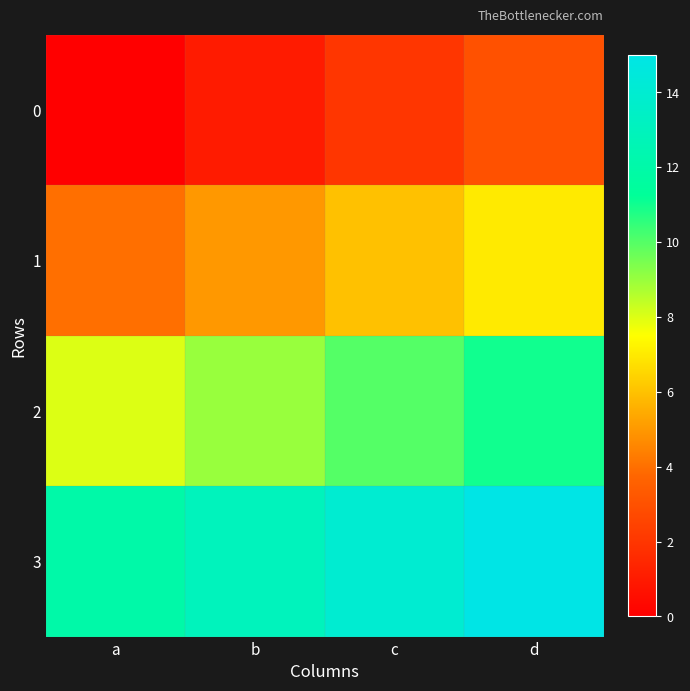

At how many categories does at least one series exceed 3?

4